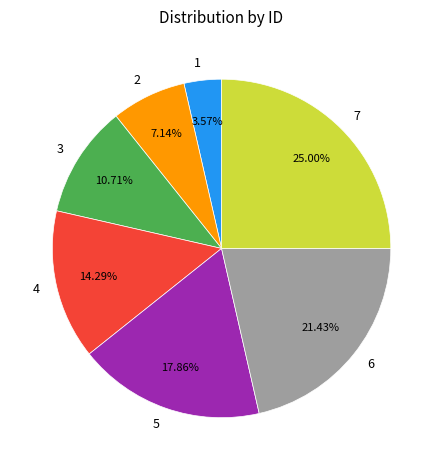

Is there any slice that represents more than half of the pie?

No